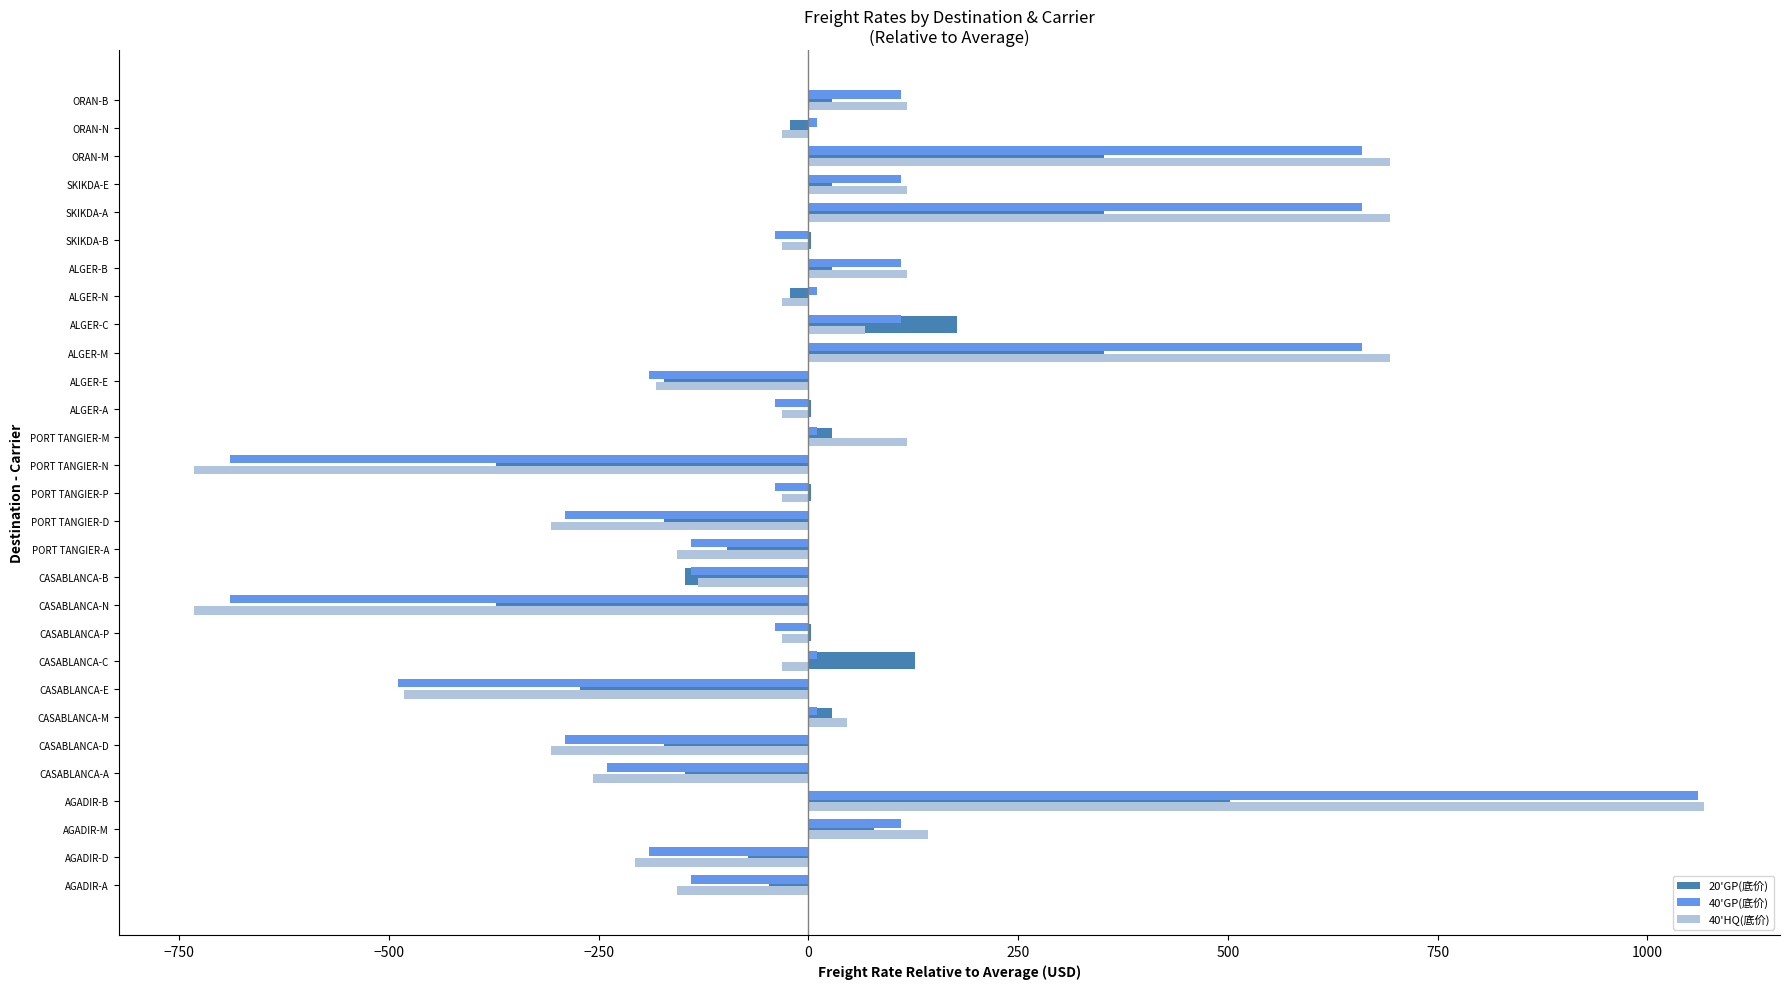

True or false: 40'GP(底价) has a value of -61.6 at PORT TANGIER-D.

False